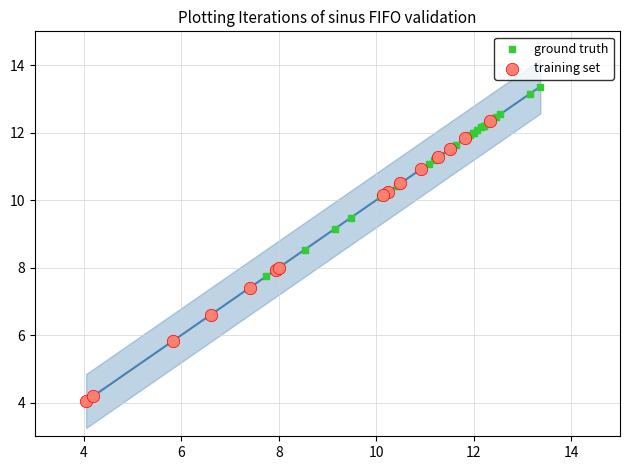

Which series has the largest Y range (max minus min)?

training set